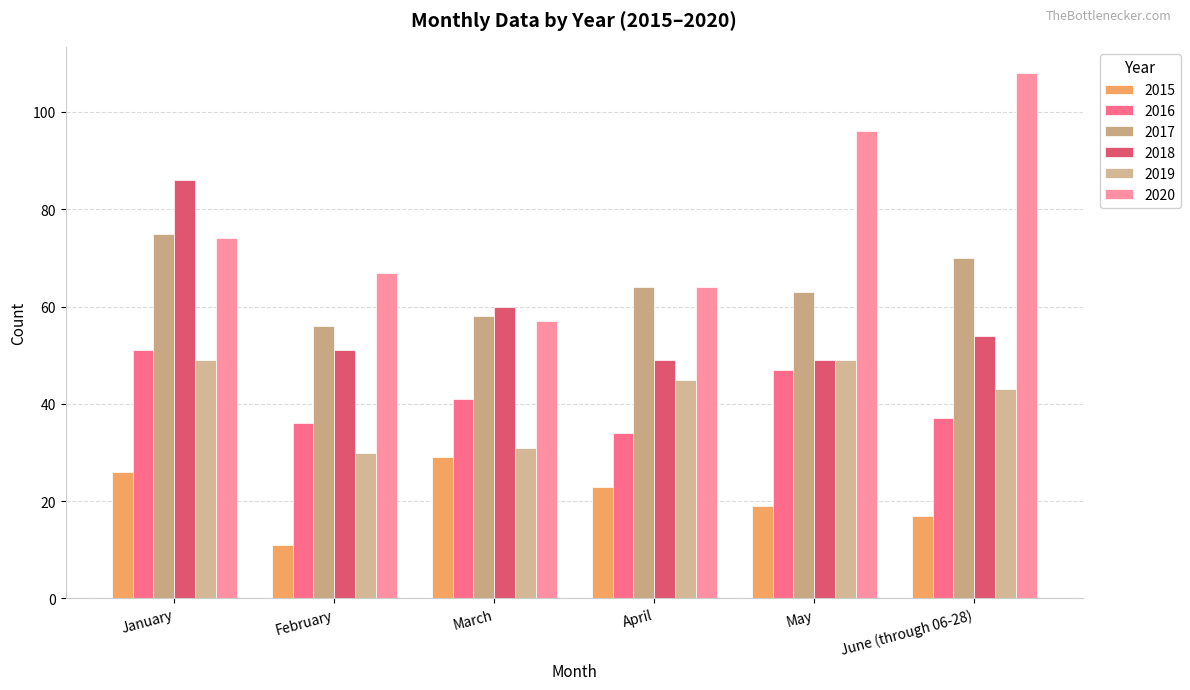

What is the average value of the 2017 series?

64